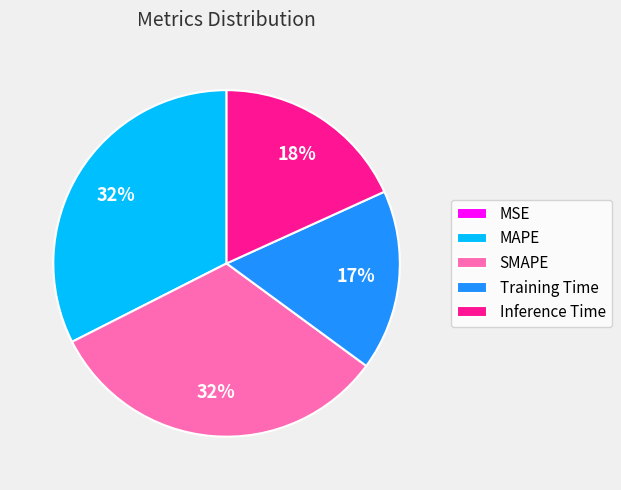

Is the sum of SMAPE and Inference Time greater than half?

Yes